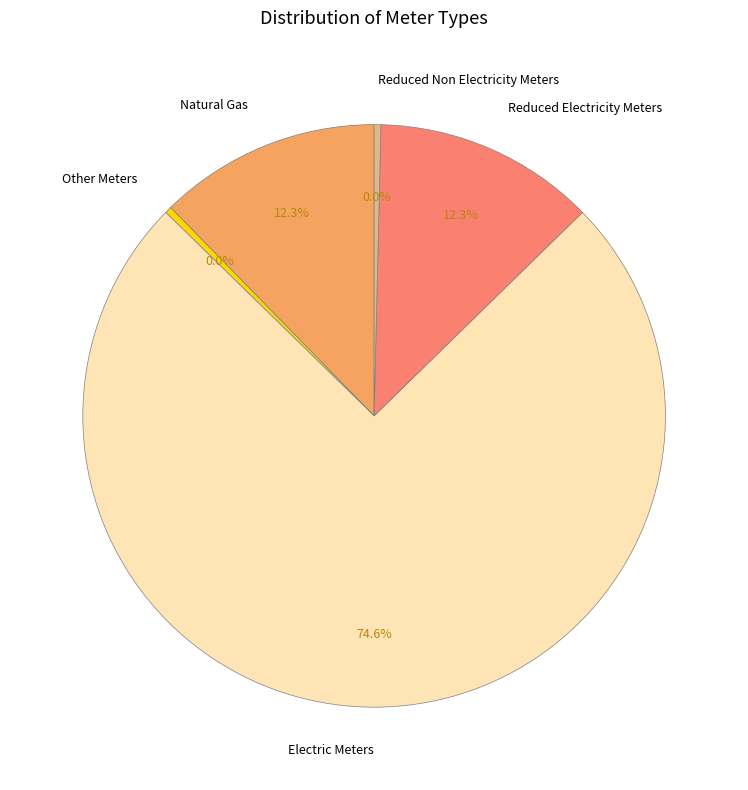

Approximately how many times larger is the value at Electric Meters compared to Reduced Electricity Meters?

6.1